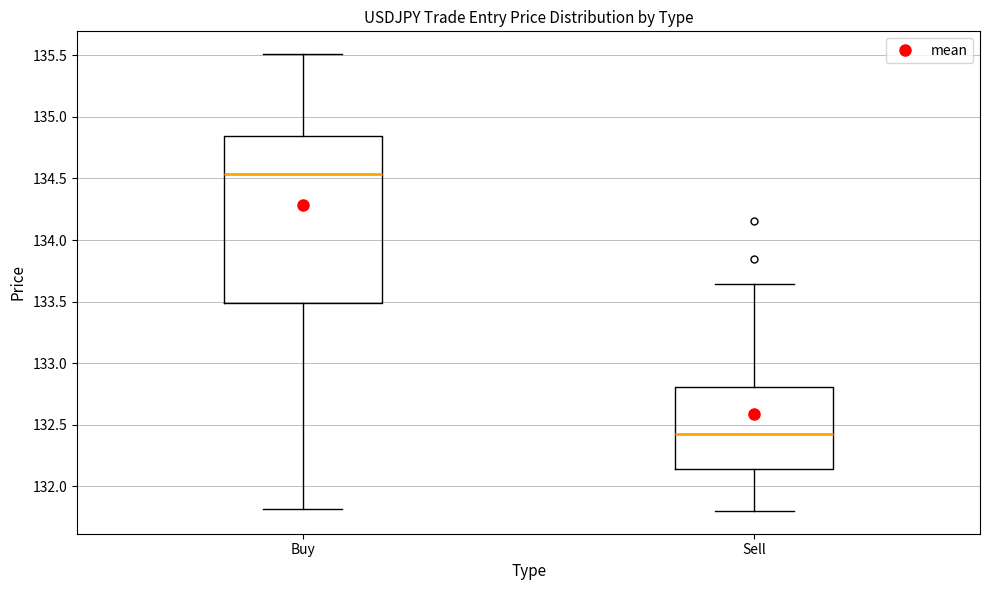

Reading left to right, read every box against the y-axis: the position of its median line, the range the box covers, and the ends of its whiskers. The values are not printed on the chart, so give them approximately, as read against the axis.

Buy: median 134.55, box 133.50 to 134.85, whiskers 131.80 to 135.50
Sell: median 132.45, box 132.15 to 132.80, whiskers 131.80 to 133.65